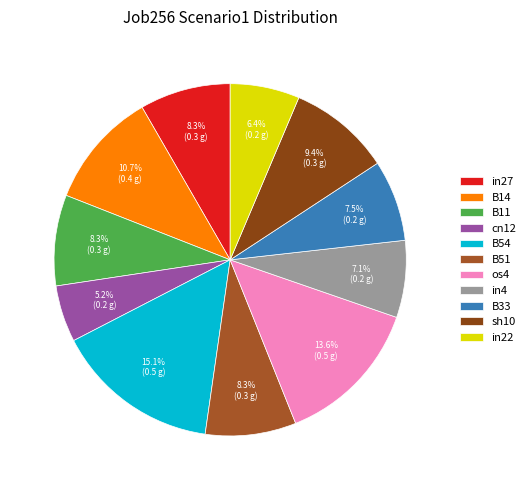

What is the largest slice in the pie chart?

B54